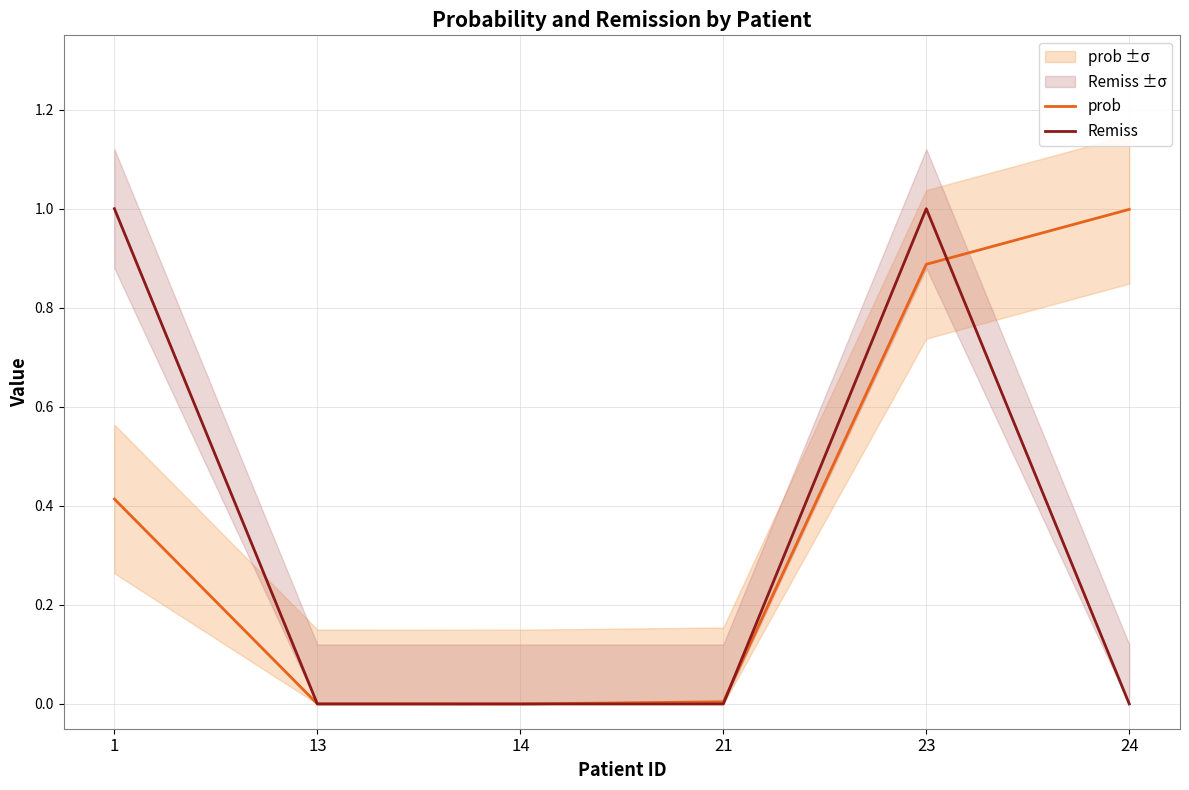

Reading left to right, what are all the values shown in this chart?

prob: 0.4	0.0	0.0	0.0	0.9	1.0
Remiss: 1.0	0.0	0.0	0.0	1.0	0.0